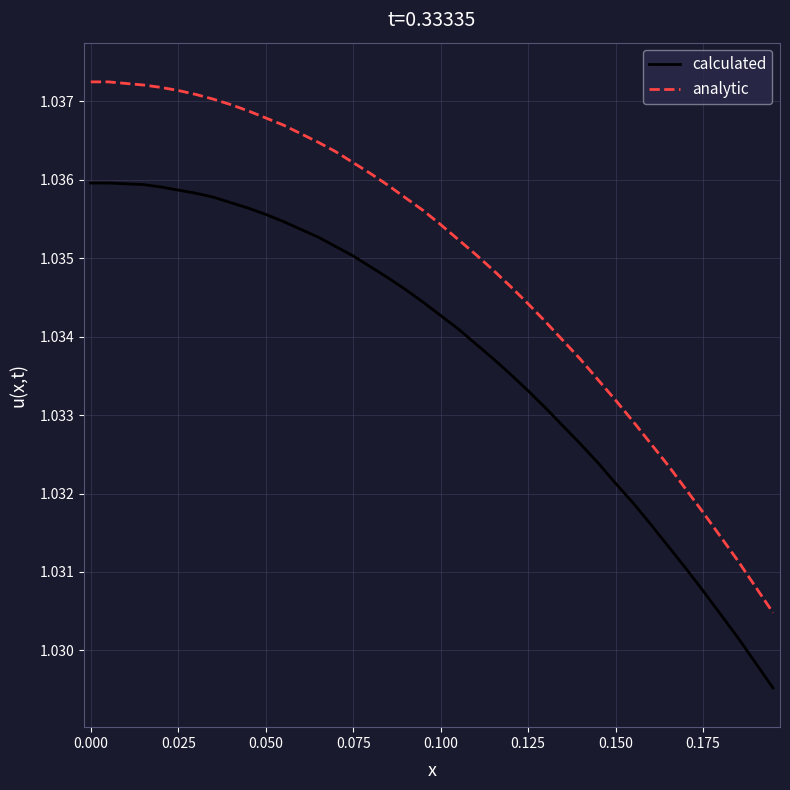

Which series has the largest total across all categories?

analytic